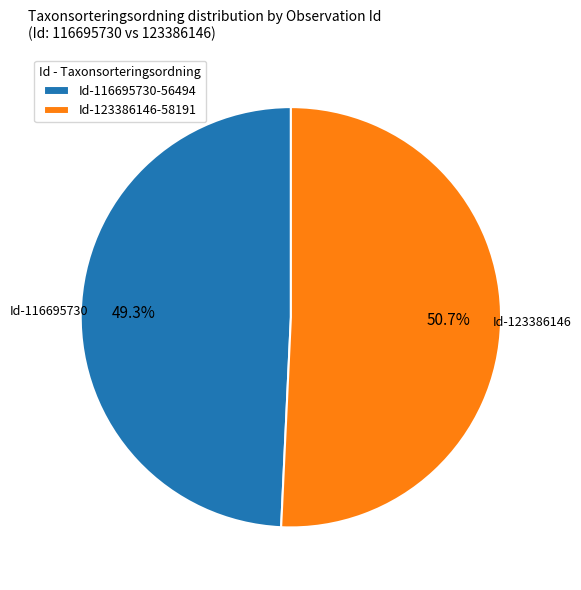

Combined, what portion of the pie is Id-123386146-58191 and Id-116695730-56494?

100.0%